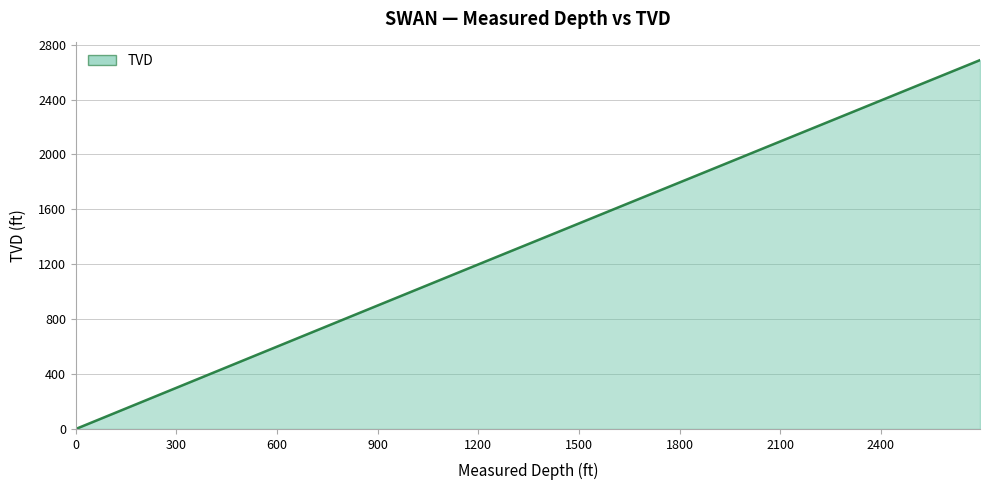

What is the difference between the maximum and minimum values?

2687.1